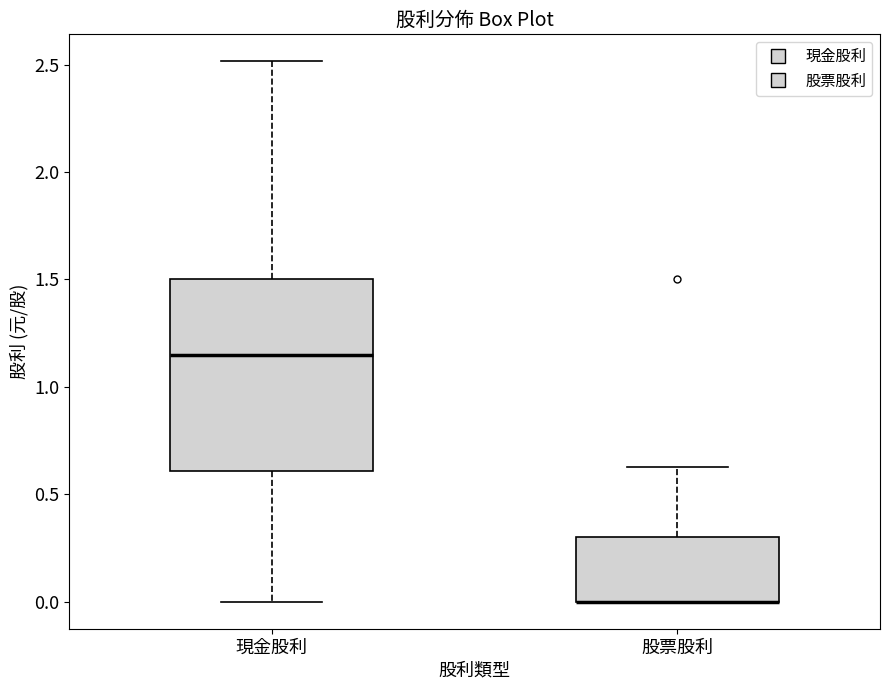

Comparing the boxes themselves (not the whiskers), which one is the tallest?

現金股利